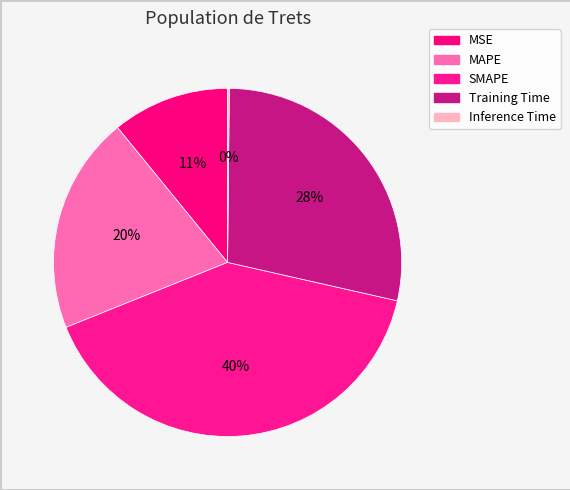

To the nearest percent, what percentage of the pie is MSE?

11%